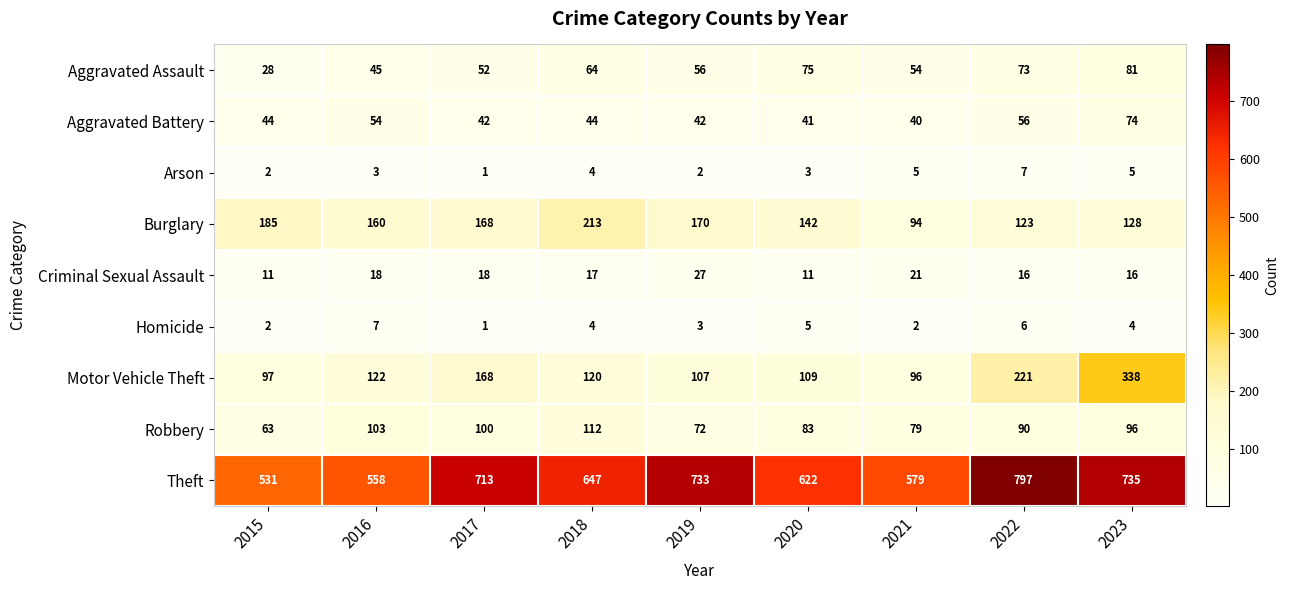

True or false: Theft has a value of 579 at 2021.

True